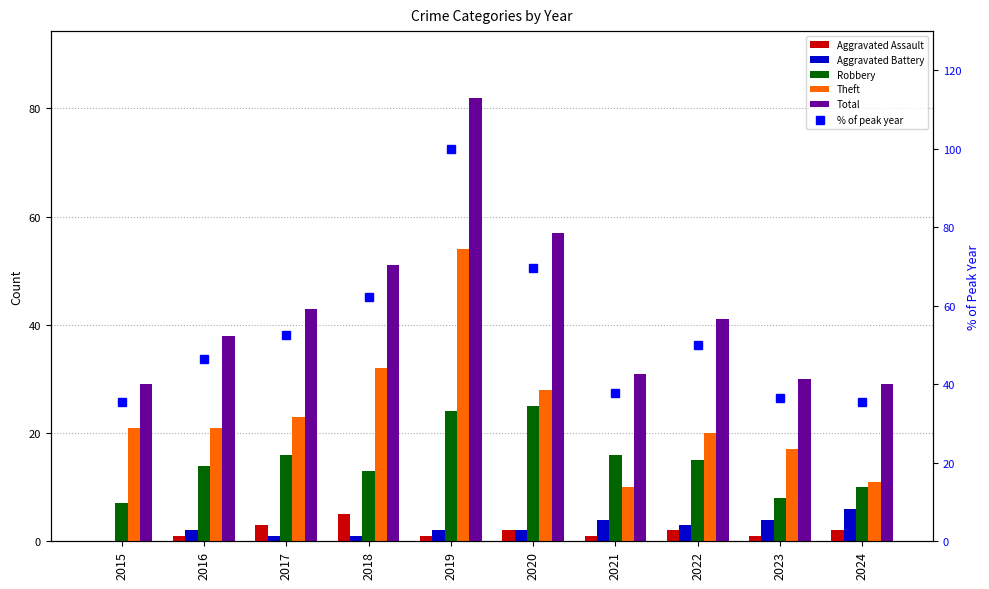

List the series in order of their peak value, highest first.

% of peak year, Total, Theft, Robbery, Aggravated Battery, Aggravated Assault